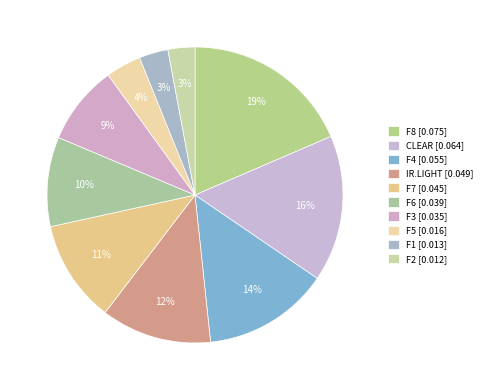

Is there any slice that represents more than half of the pie?

No